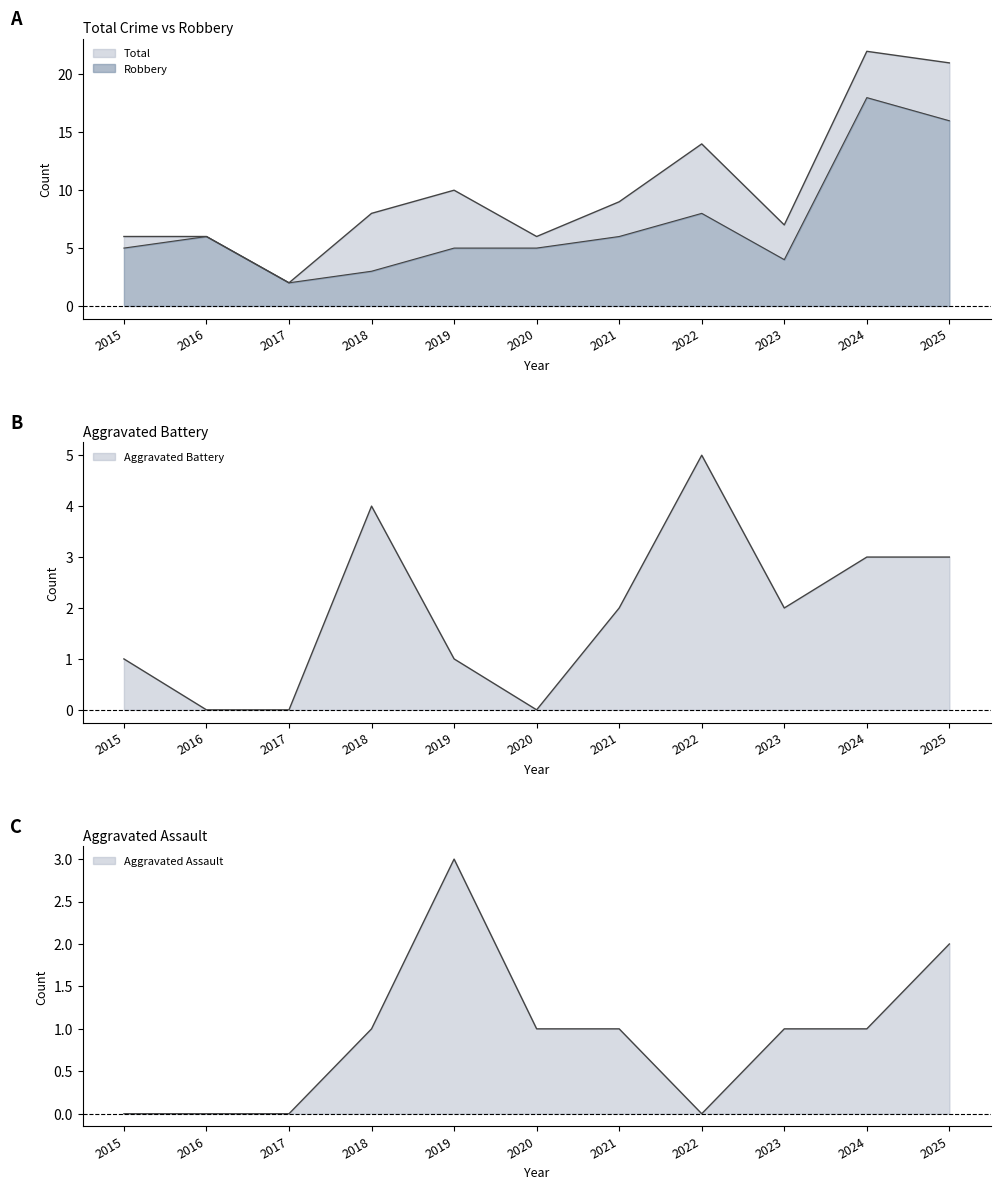

Where is Robbery nearest to the value 10?

2022